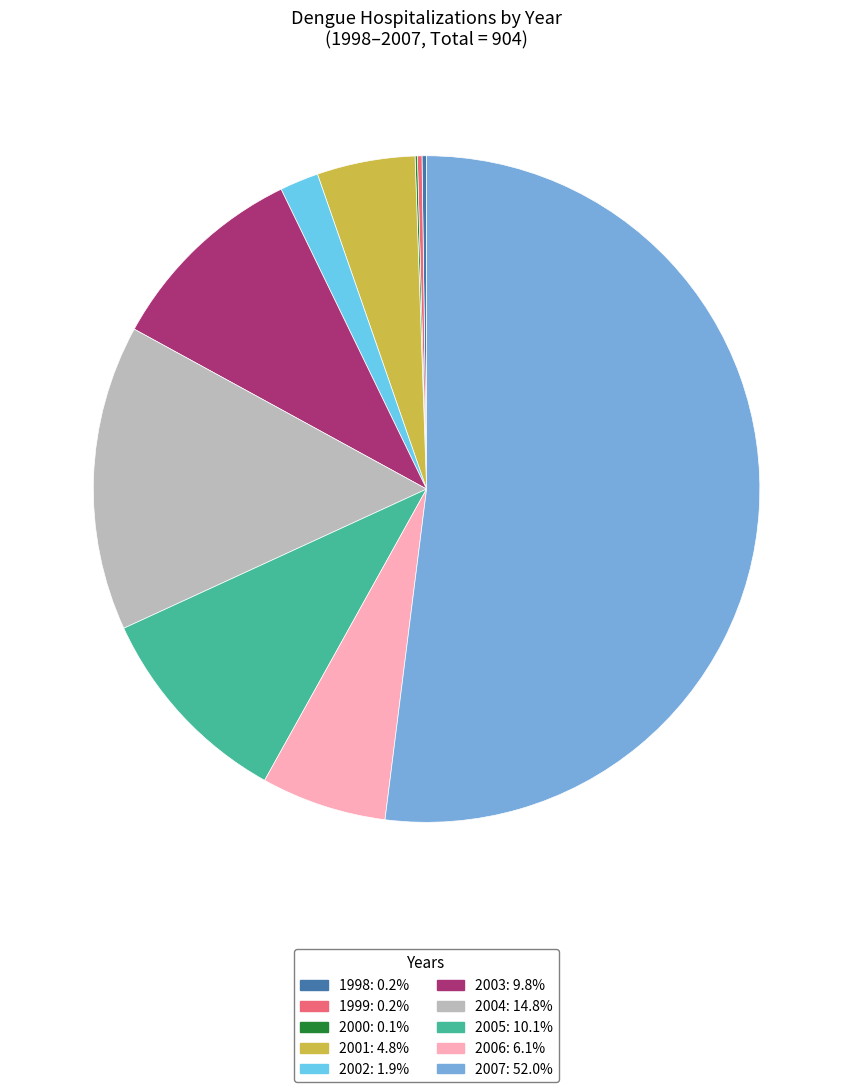

Is there any slice that represents more than half of the pie?

Yes